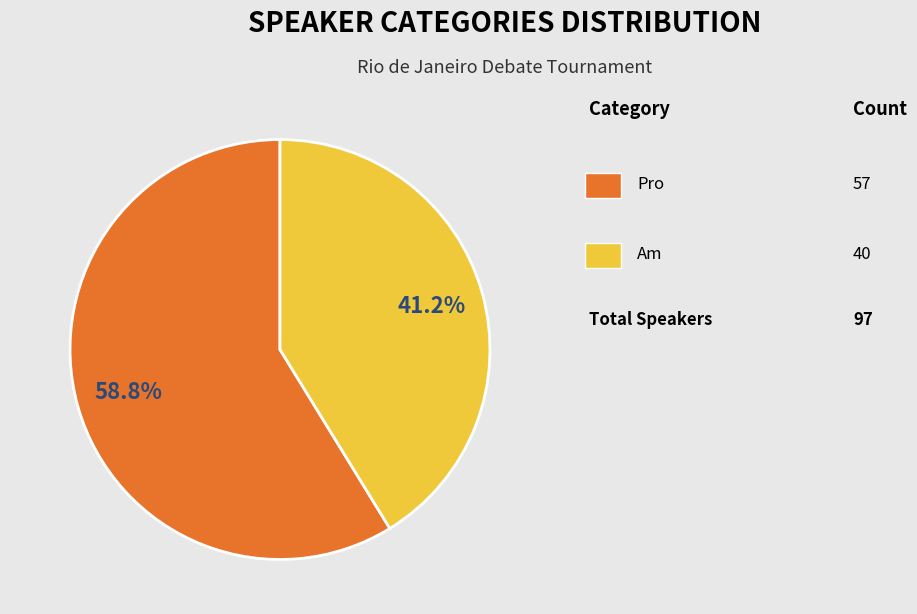

Does any single category account for the majority?

Yes